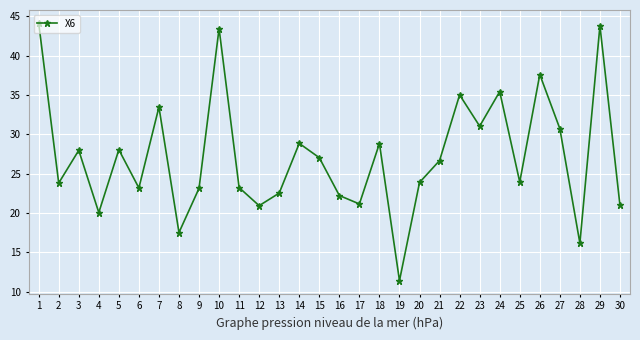

What is the change in value from 3 to 21?

-1.3